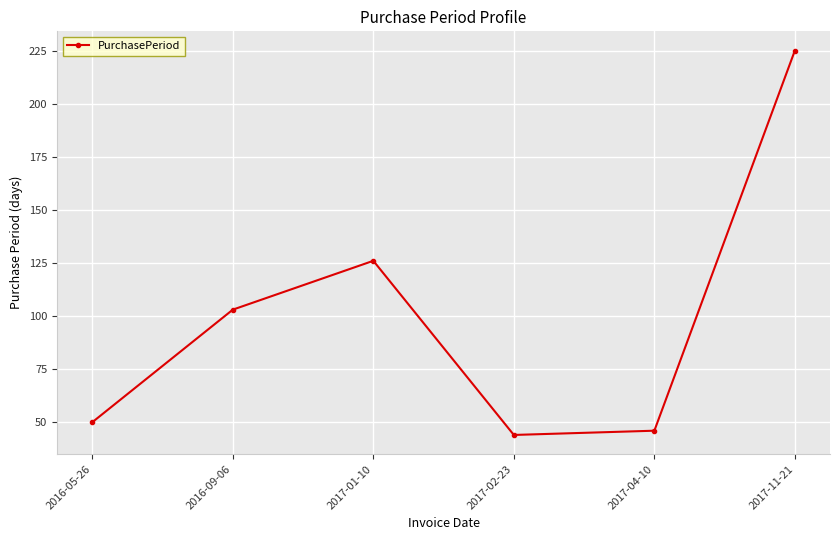

How many distinct data groups are displayed?

1